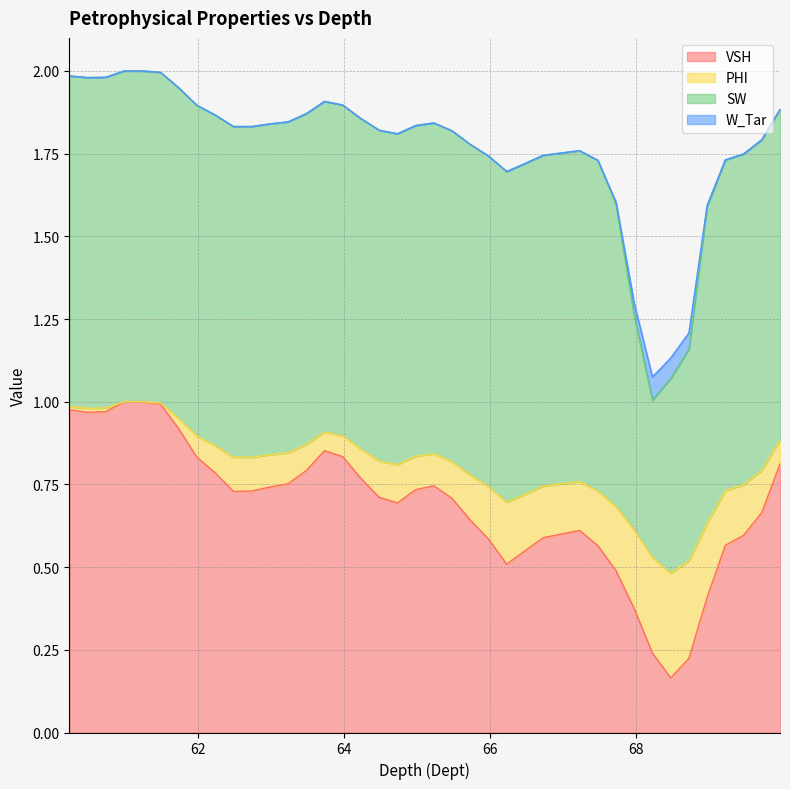

What is the label of the 12th point from the left?

62.98